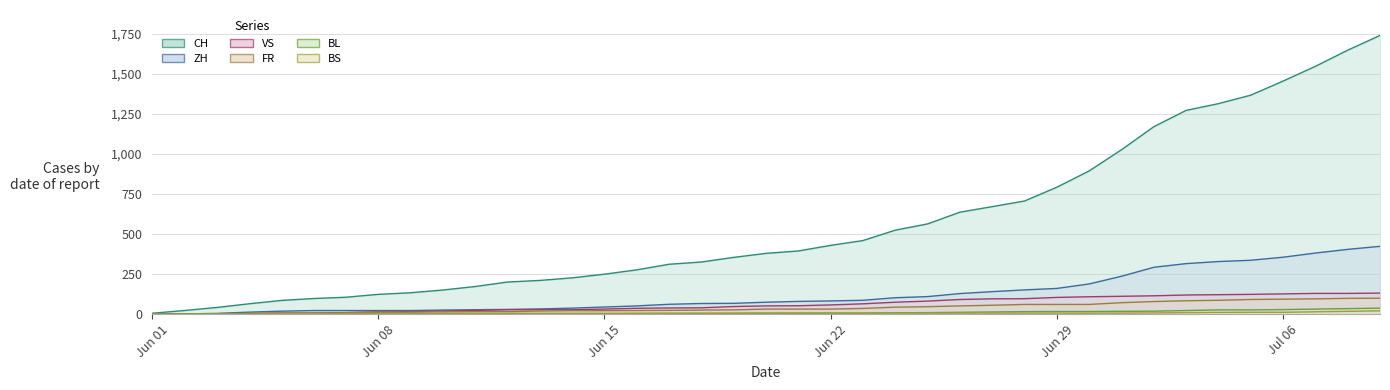

Rank the series at 2020-06-09 from highest to lowest value.

CH, ZH, VS, FR, BS, BL